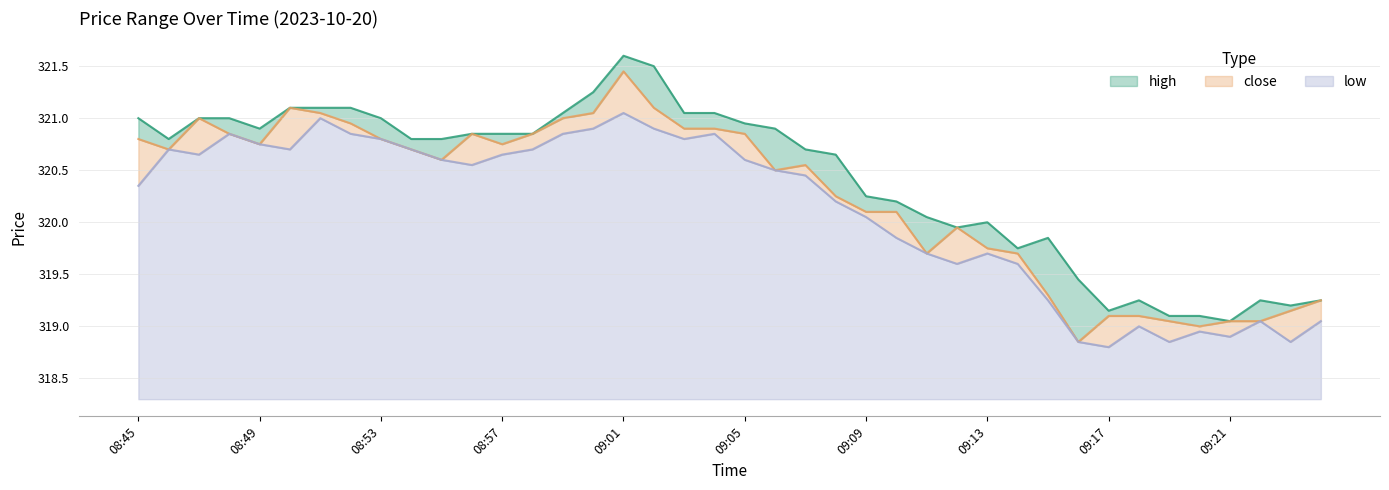

Which category has the lowest value across all series?

09:17